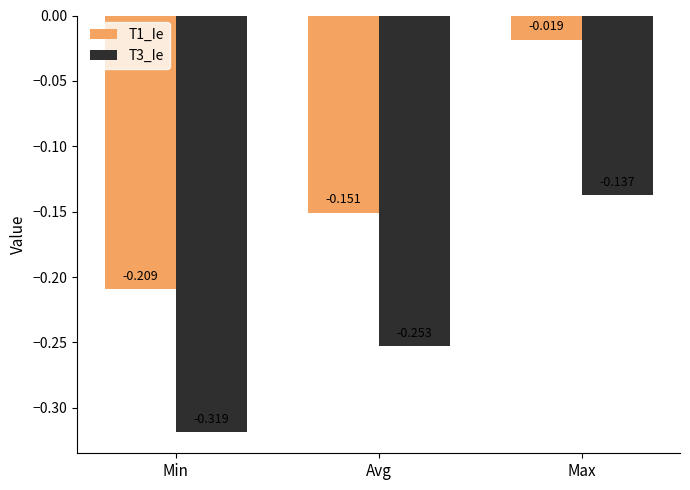

Rank the series by their average value, from lowest to highest.

T3_Ie, T1_Ie